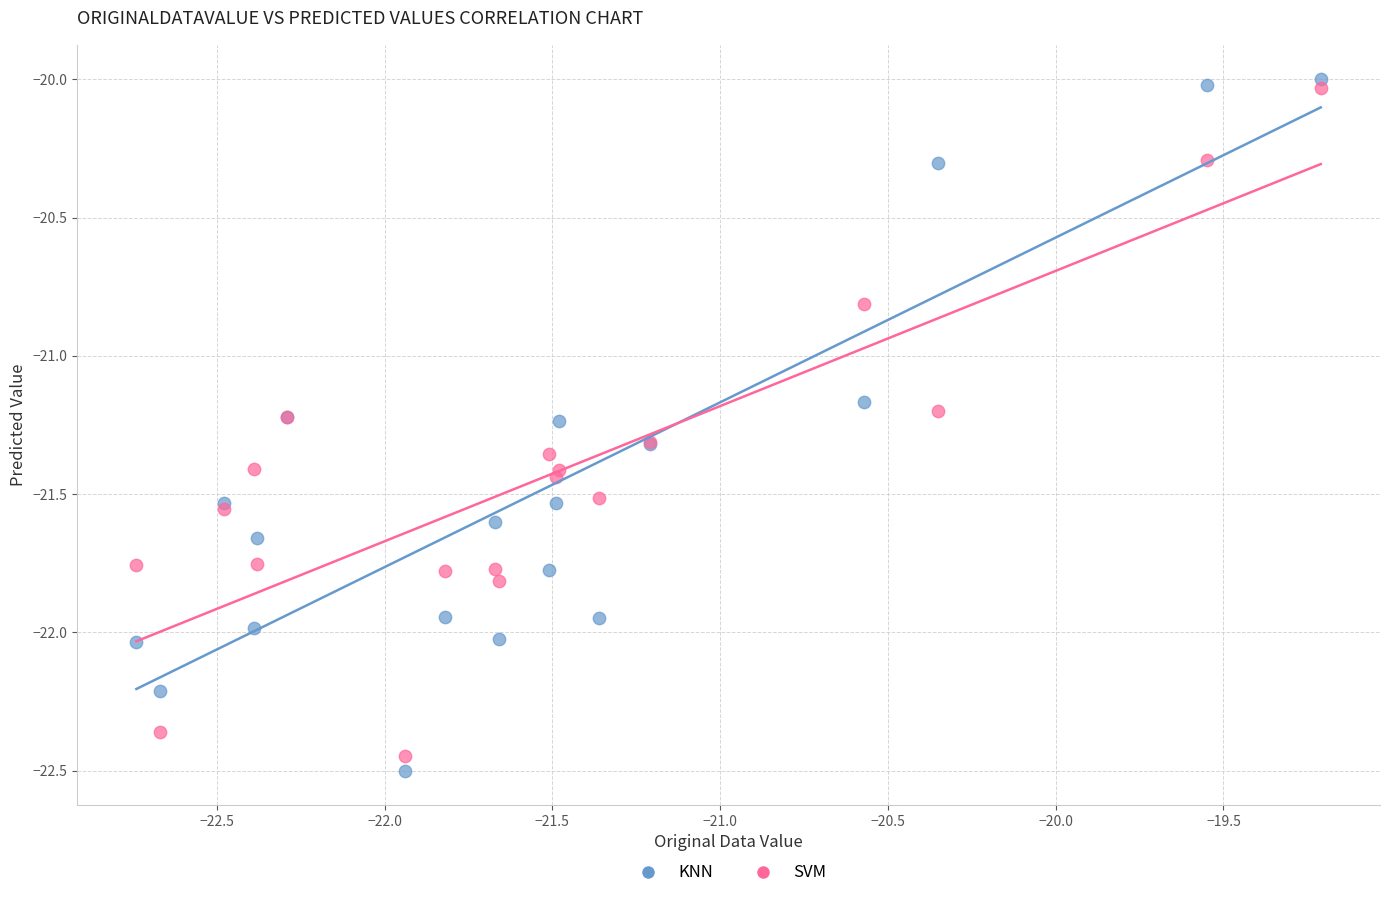

Which series has the widest spread of Y values?

KNN